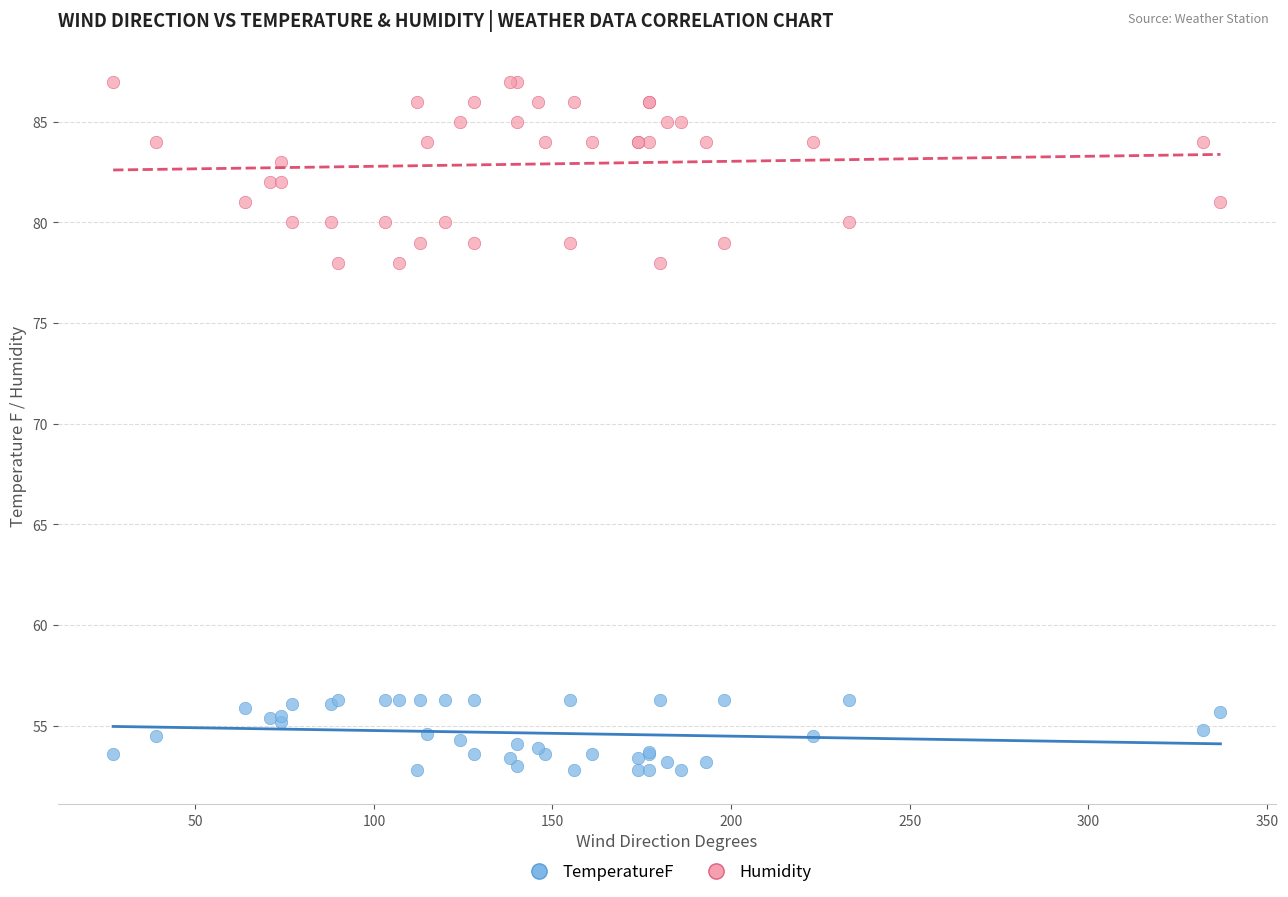

Which series contains the lowest Y value?

TemperatureF